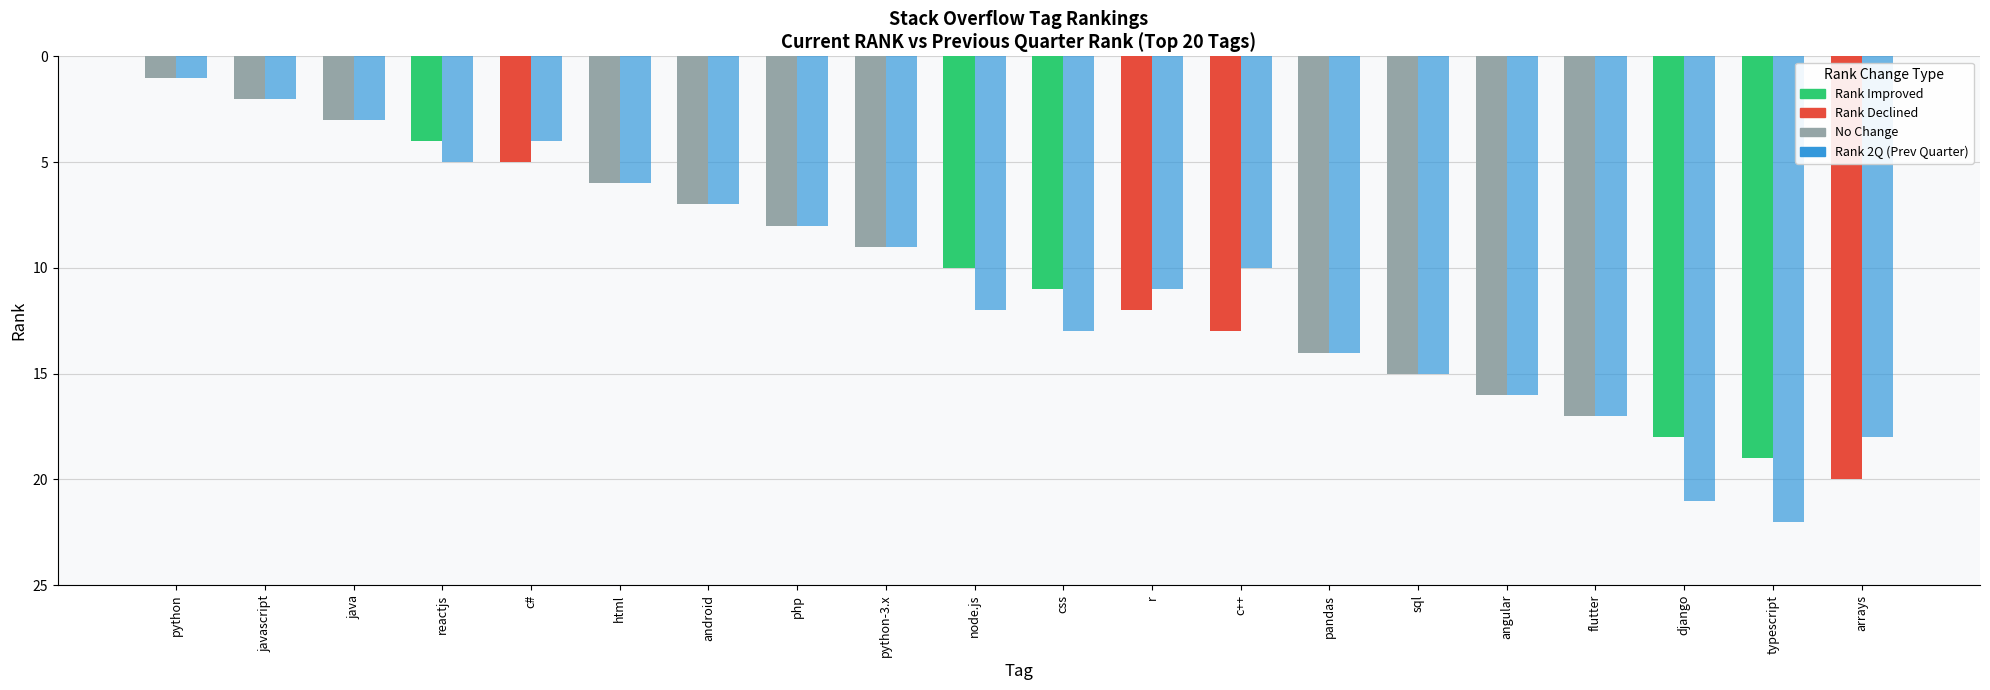

At which category is the sum across all series the highest?

typescript